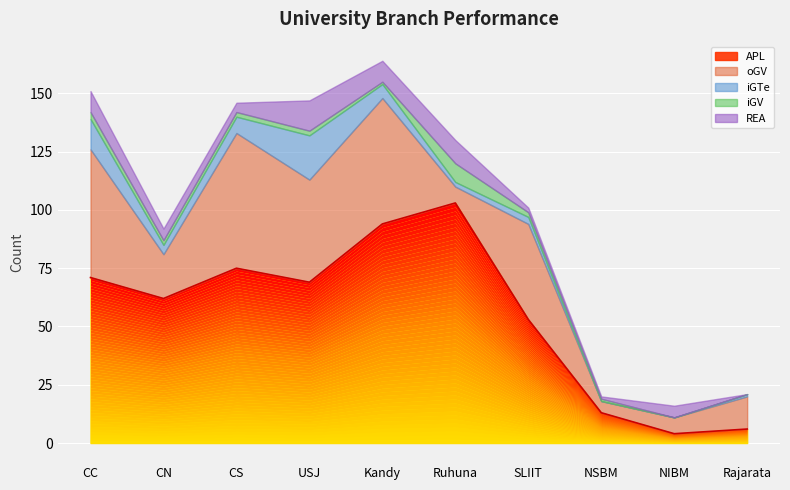

Which label corresponds to the largest value in the chart?

Ruhuna